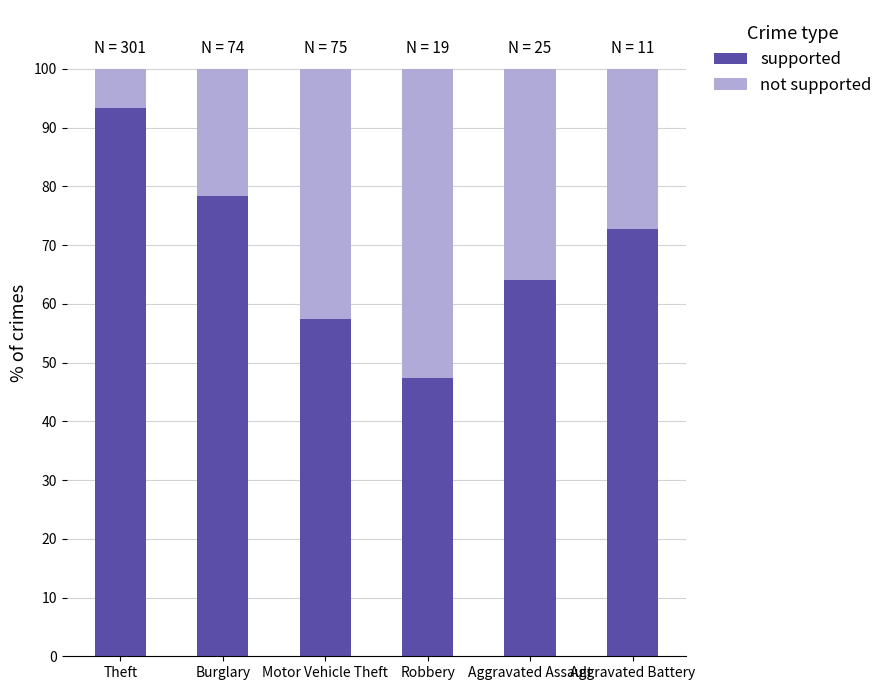

Does the chart contain stacked bars?

Yes